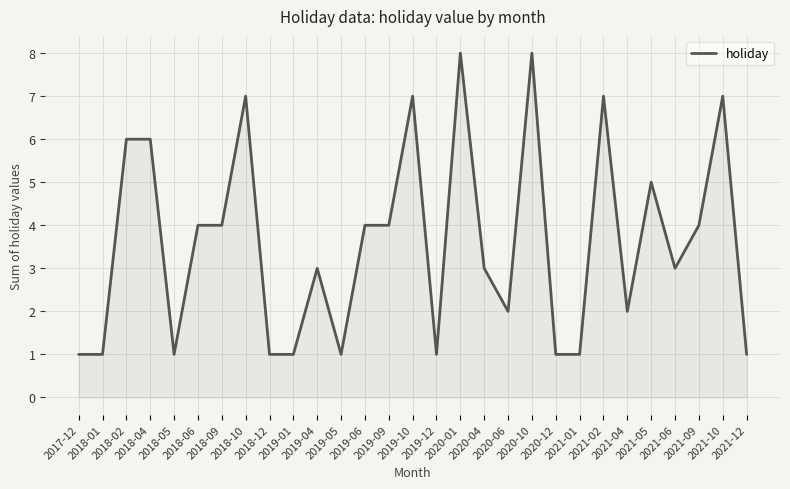

What is the maximum value shown in the chart?

8